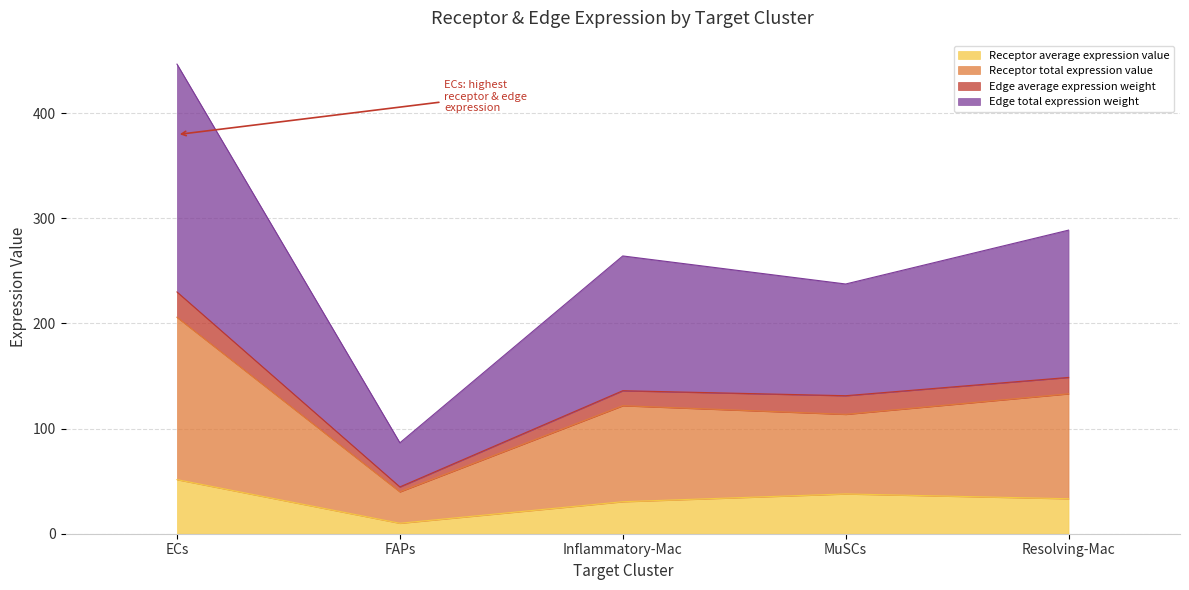

What is the highest value of the Receptor average expression value series?

51.5